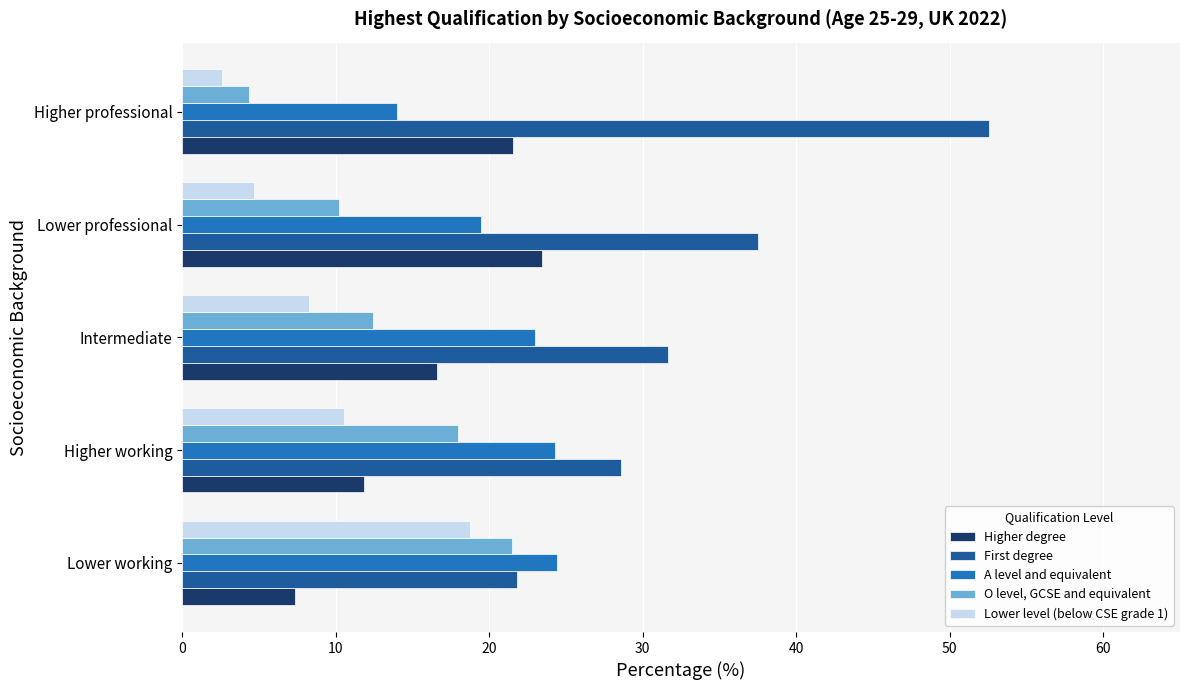

The value of O level, GCSE and equivalent at Lower working is 21.5. True or false?

True